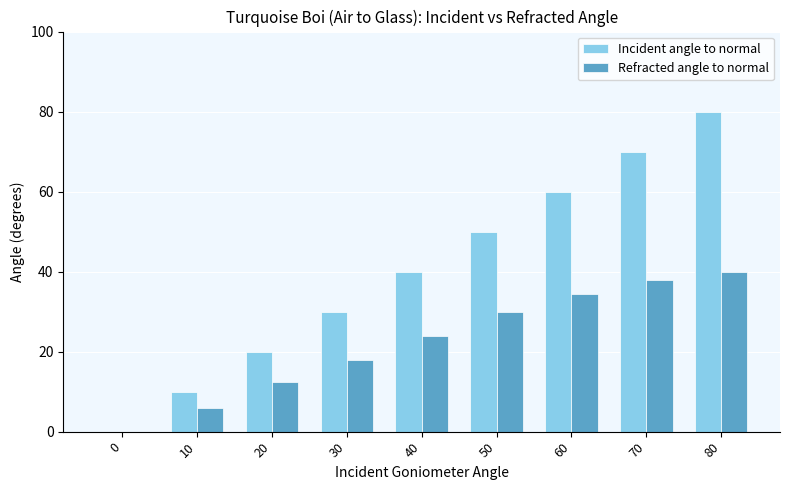

Where is Incident angle to normal nearest to the value 40?

40